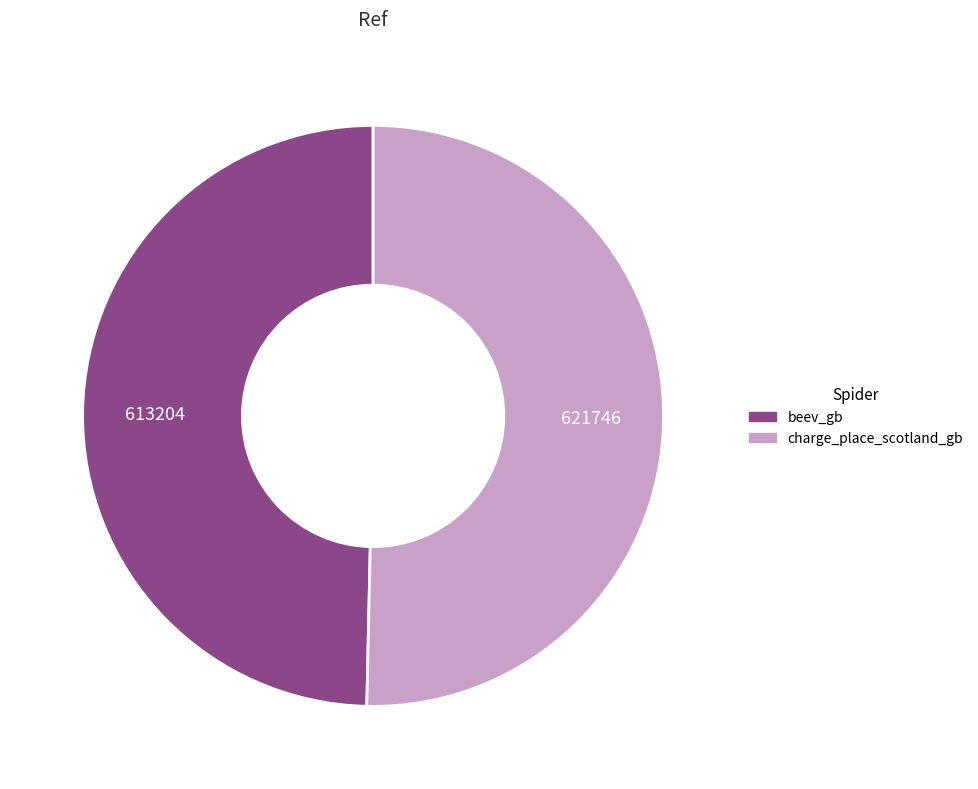

Is it true that beev_gb is 62% of the pie?

False